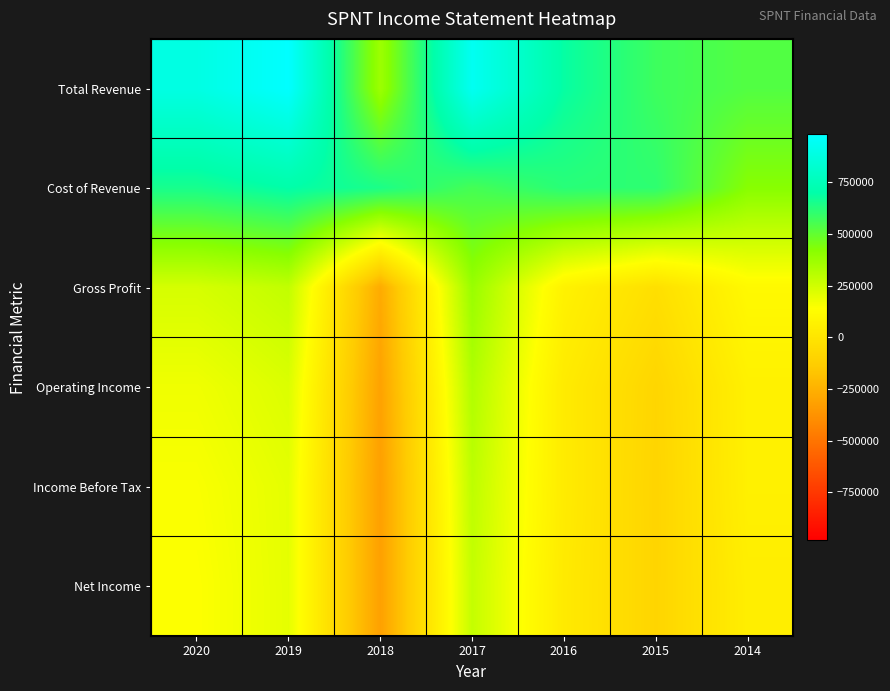

Between 2014 and 2015, which is larger?

2015